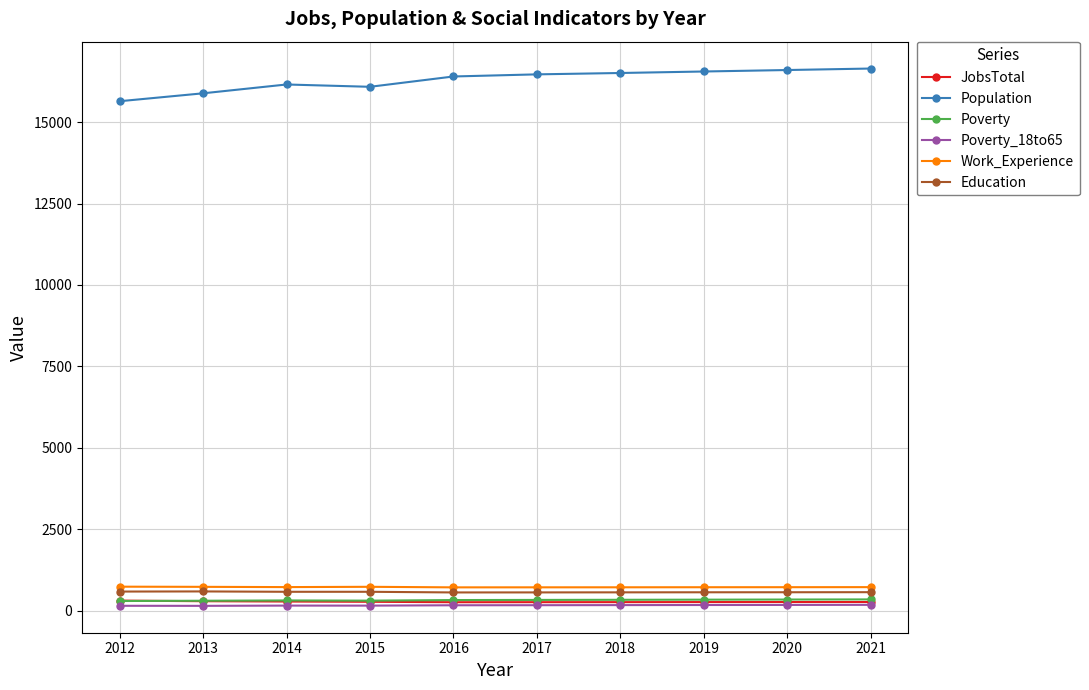

Count the number of categories in the chart.

10